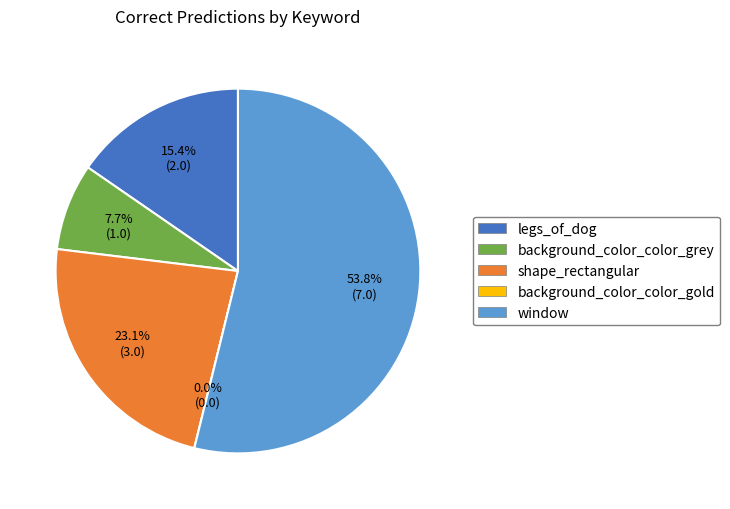

What is the total percentage of legs_of_dog and background_color_color_gold?

15.4%